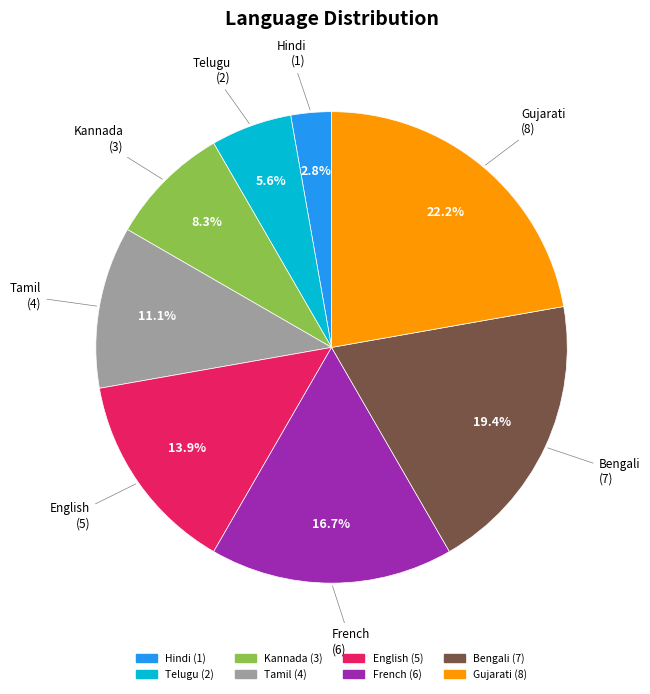

To the nearest percent, what percentage of the pie is Hindi?

3%